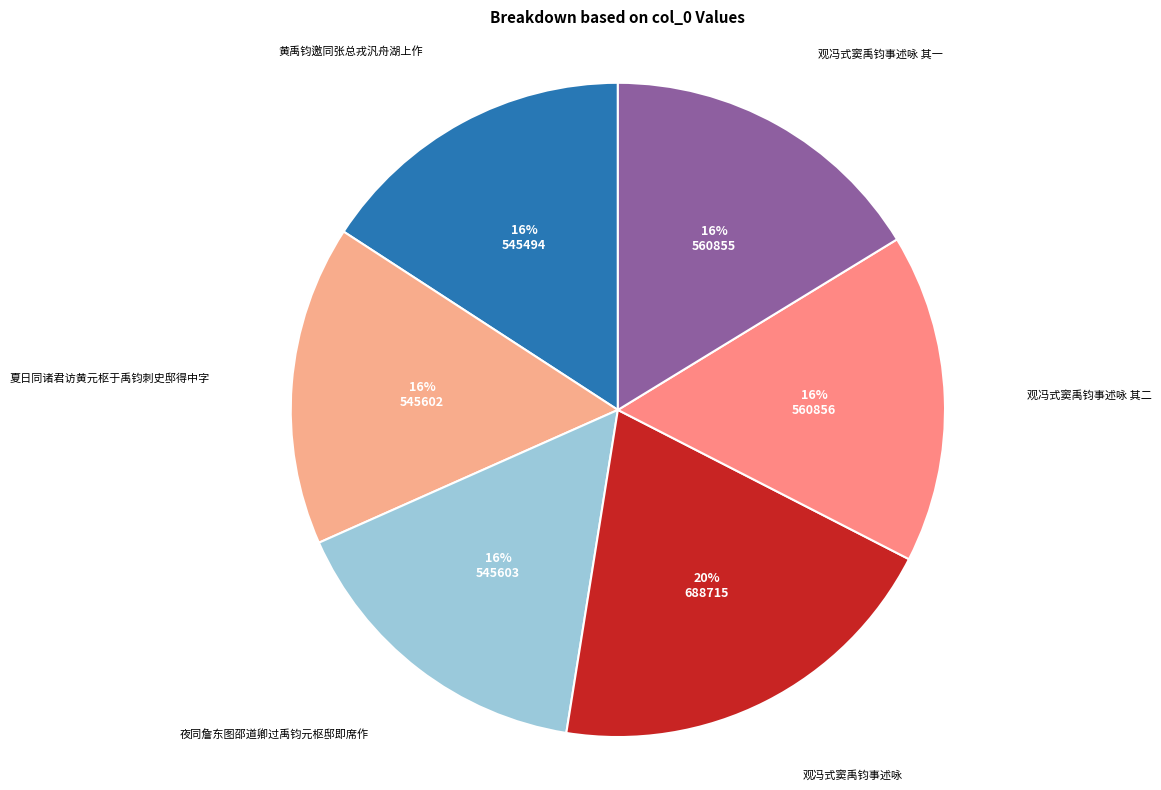

Which slice is the largest?

观冯式窦禹钧事述咏